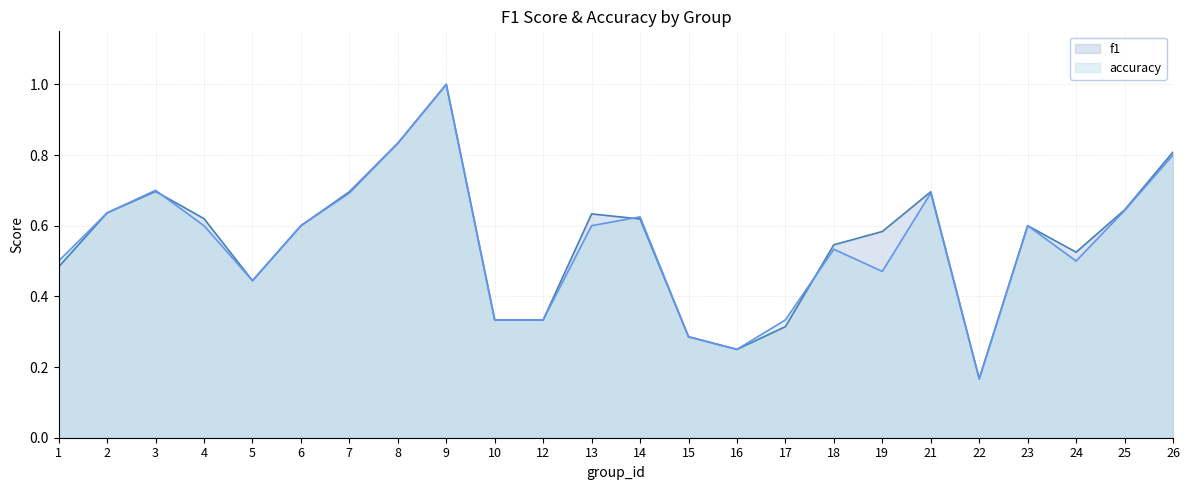

What is the highest value of the accuracy series?

1.0